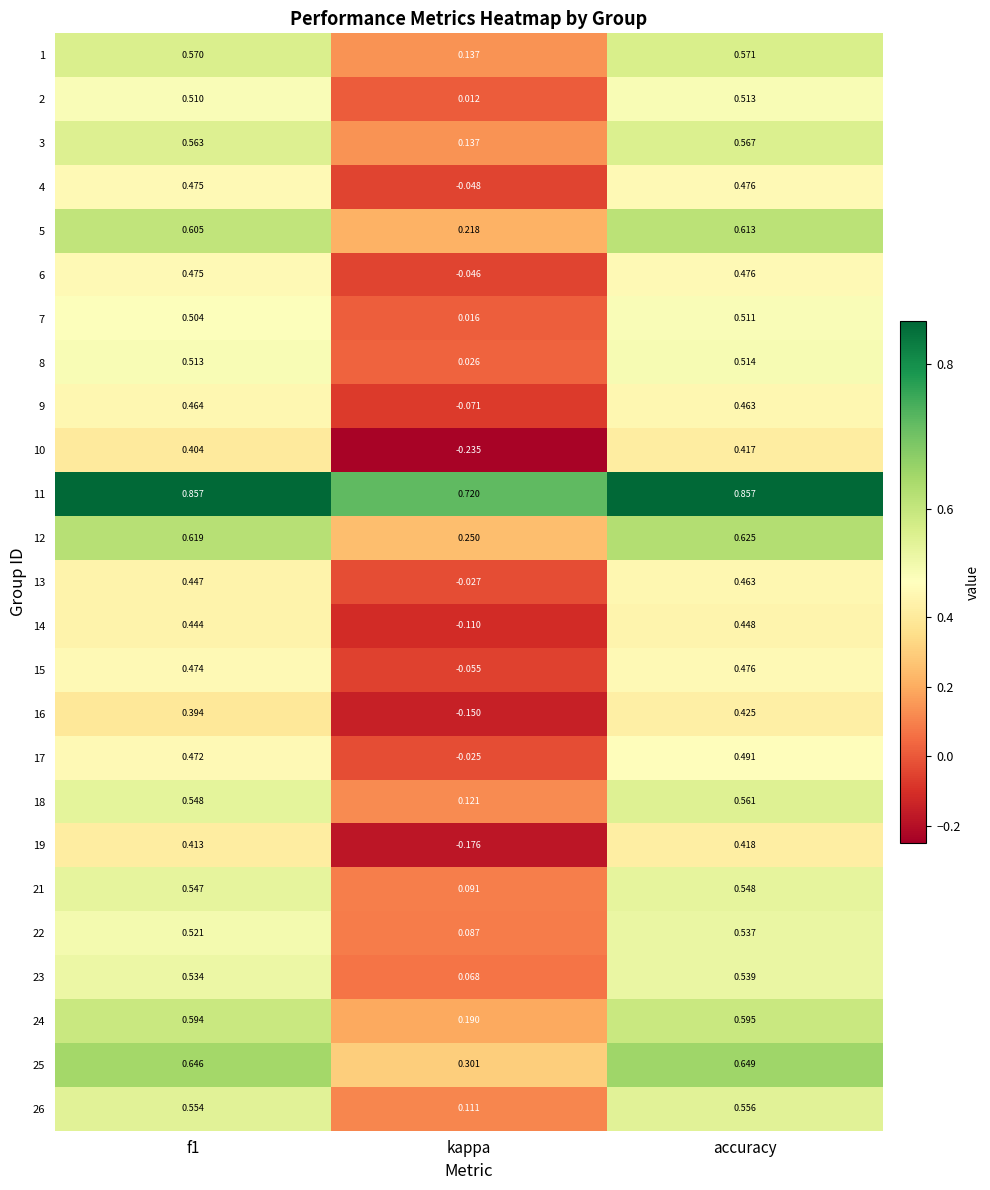

At which category is the sum across all series the highest?

accuracy